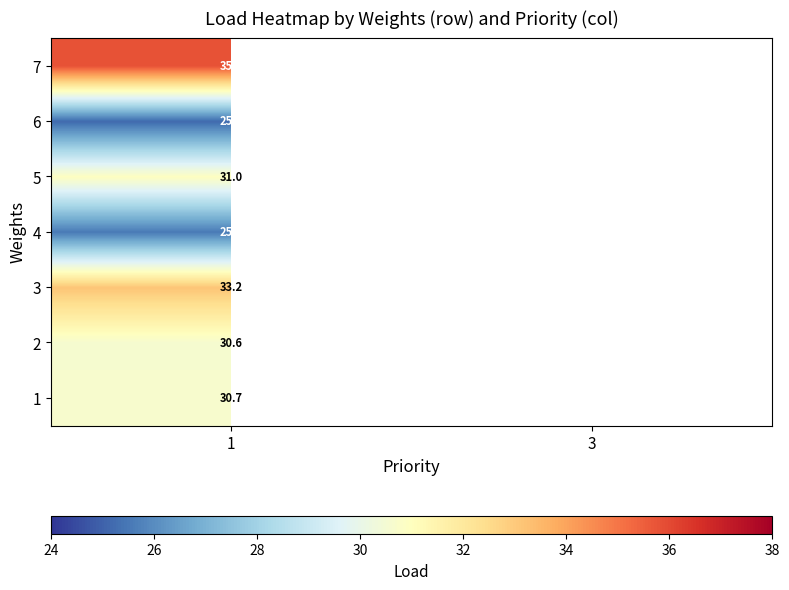

Is the value of 2 at 3 greater than the value of 4 at 1?

Yes